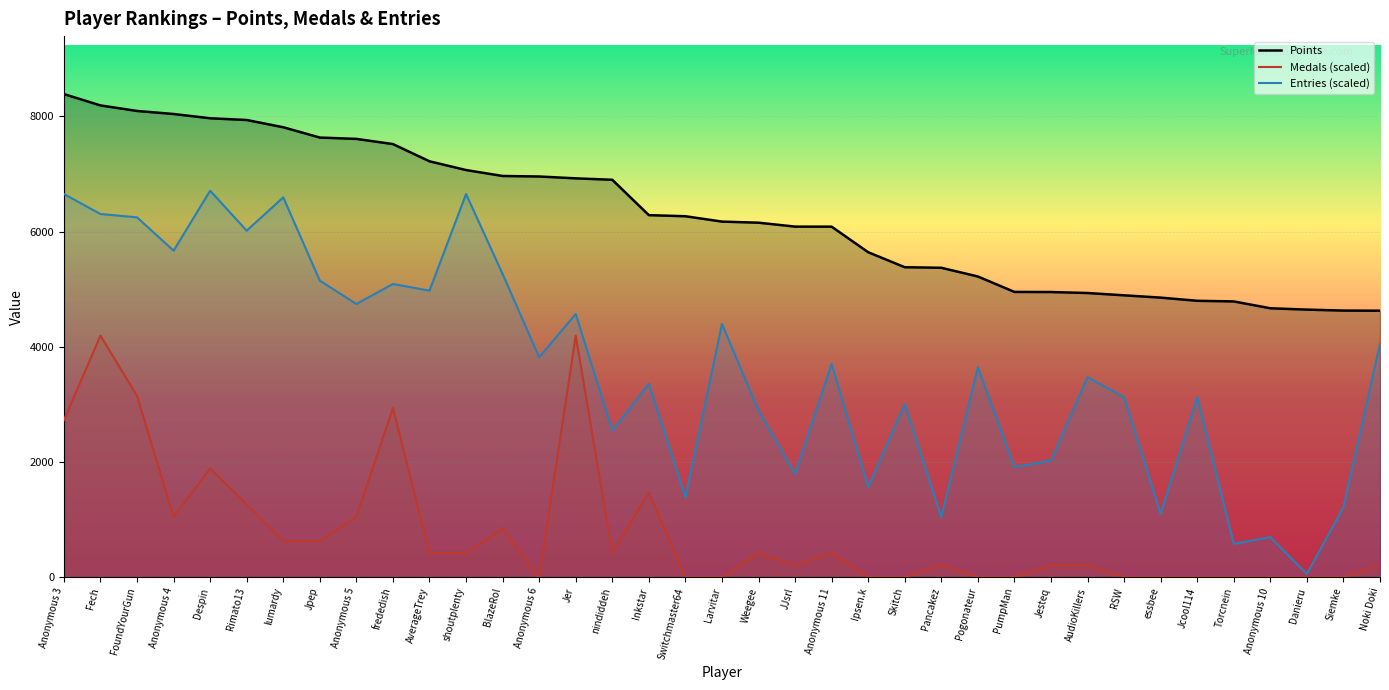

Rank the categories by Entries (scaled) value from highest to lowest.

Despin, Anonymous 3, shoutplenty, lumardy, Fech, FoundYourGun, Rimato13, Anonymous 4, BlazeRol, Jpep, frededish, AverageTrey, Anonymous 5, Jer, Larvitar, Noki Doki, Anonymous 6, Anonymous 11, Pogonateur, AudioKillers, Inkstar, RSW, Jcool114, Skitch, Weegee, nindiddeh, Jesteq, PumpMan, JJsrl, Ipsen.k, Switchmaster64, Siemke, essbee, Pancakez, Anonymous 10, Torcnein, Danieru